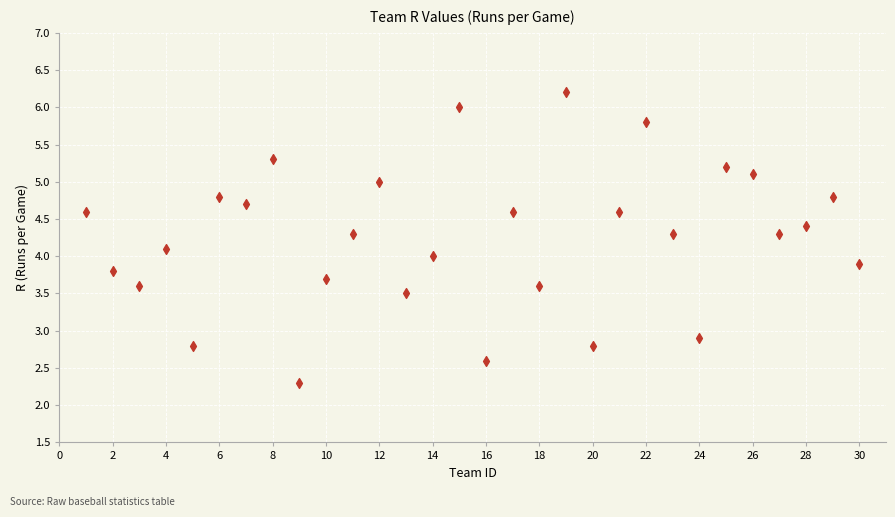

What is the range of Y values (max minus min)?

3.9